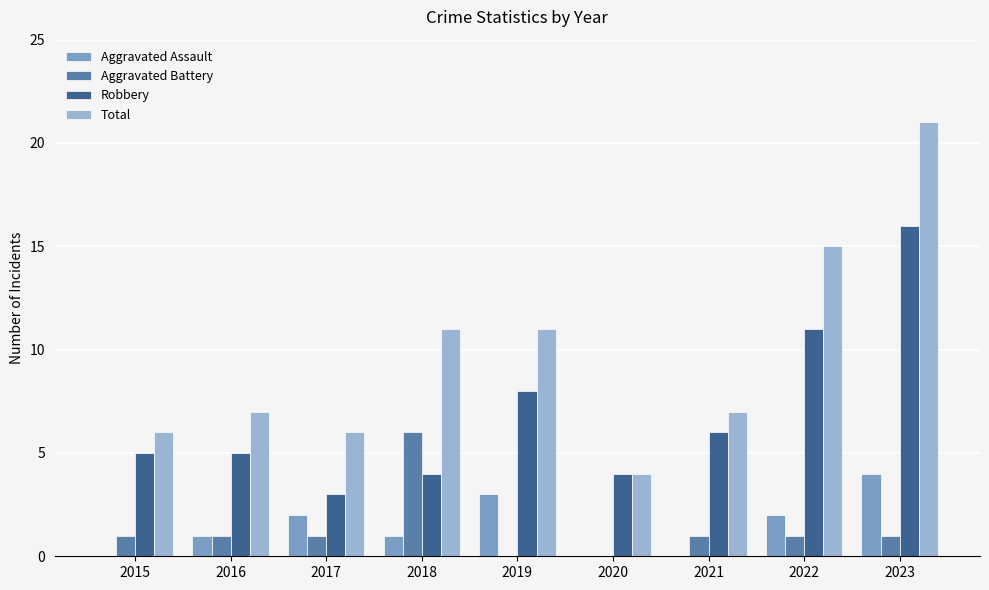

At which category is the sum across all series the highest?

2023